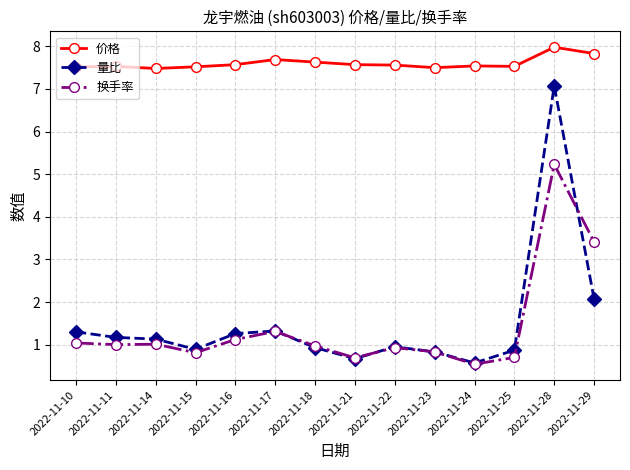

Which series ends up on top after the final intersection of 量比 and 换手率?

换手率